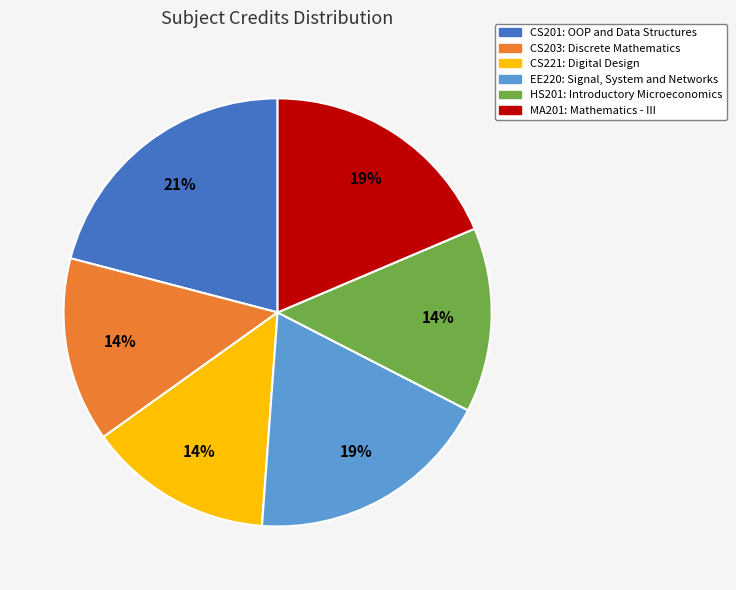

To the nearest percent, what is the average slice percentage?

17%